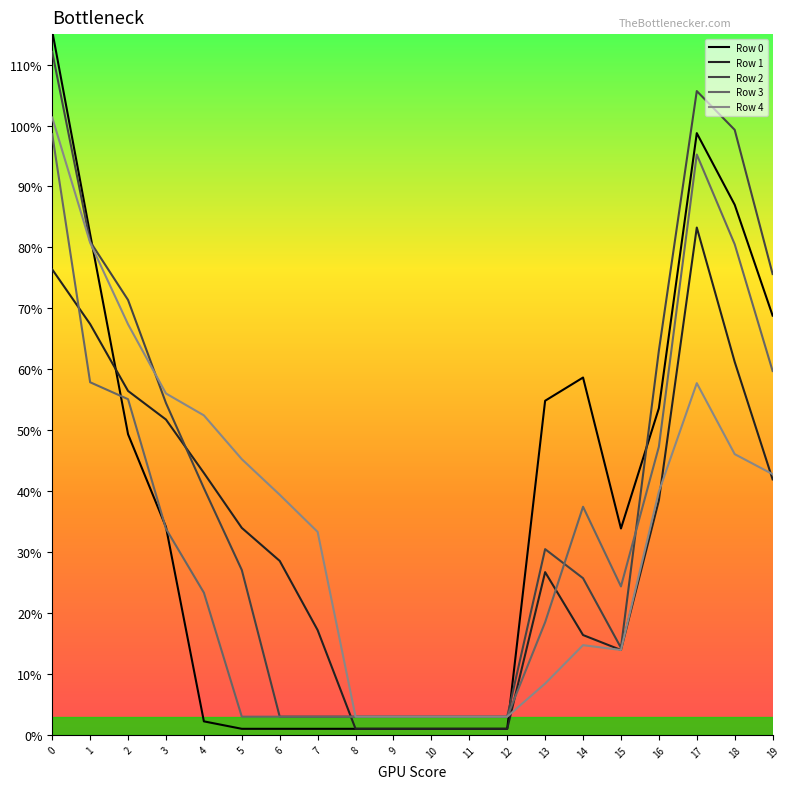

At 0, list the series in order from largest to smallest.

Row 0, Row 2, Row 4, Row 3, Row 1